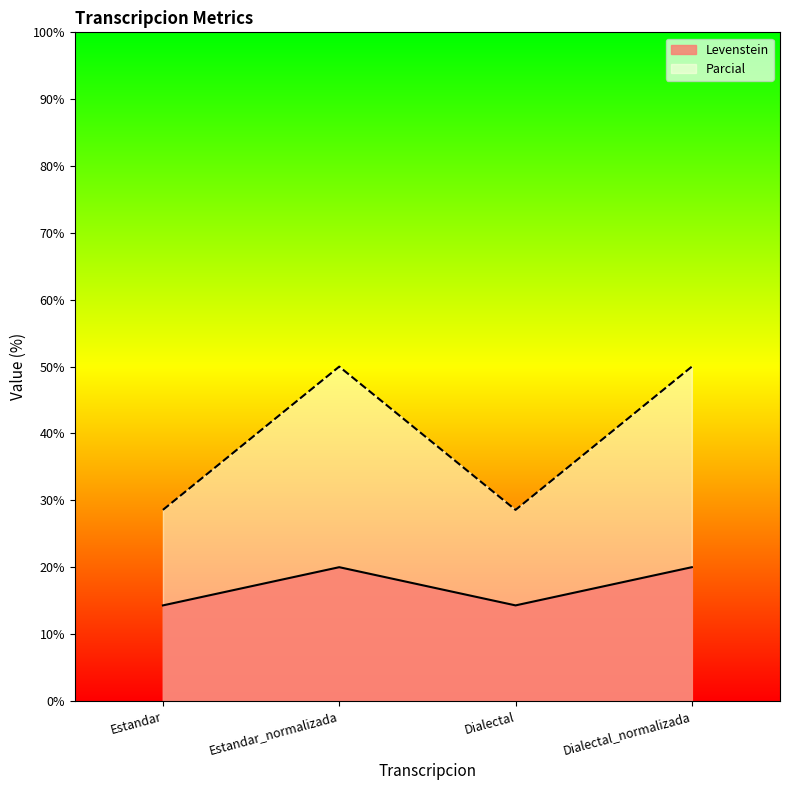

What is the spread (max minus min) of values at Estandar?

14.3